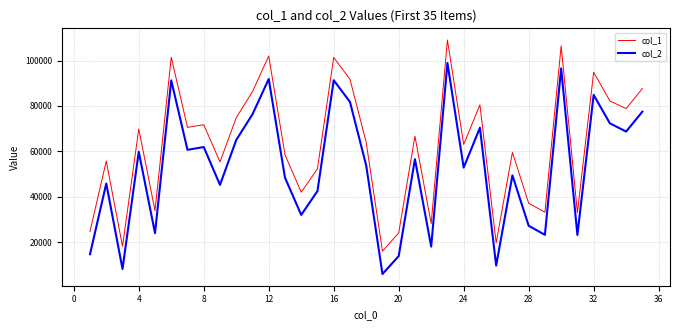

What is the difference between the maximum and minimum values in the col_1 series?

92929